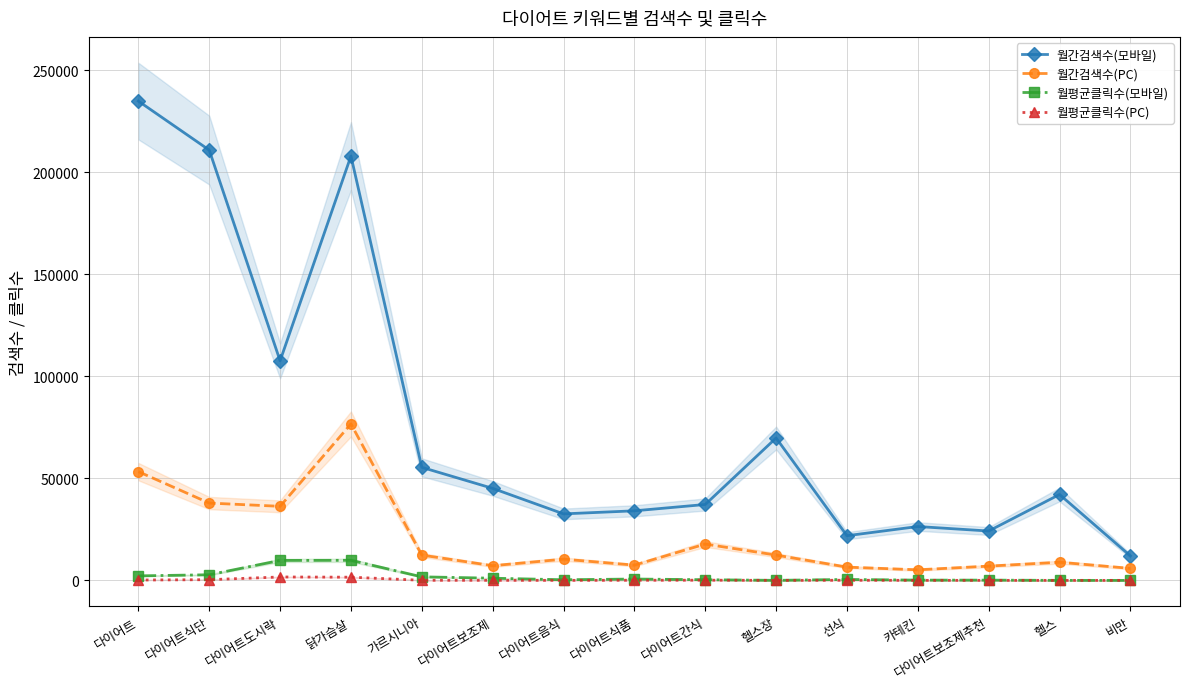

What is the value of the 월평균클릭수(모바일) point at the 10th from the left?

17.3